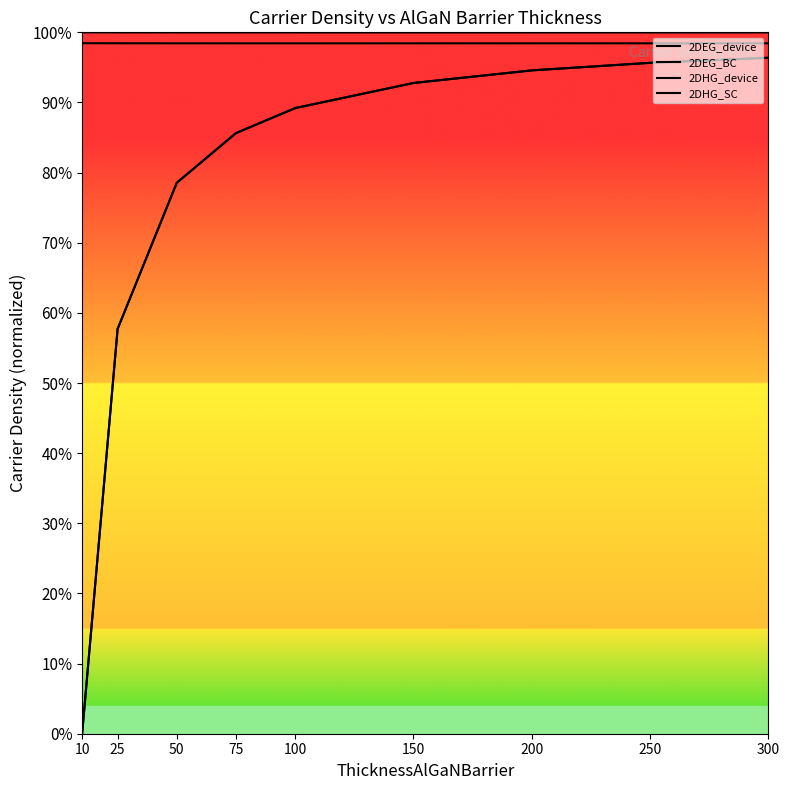

Which category has the highest value in the 2DHG_SC series?

10